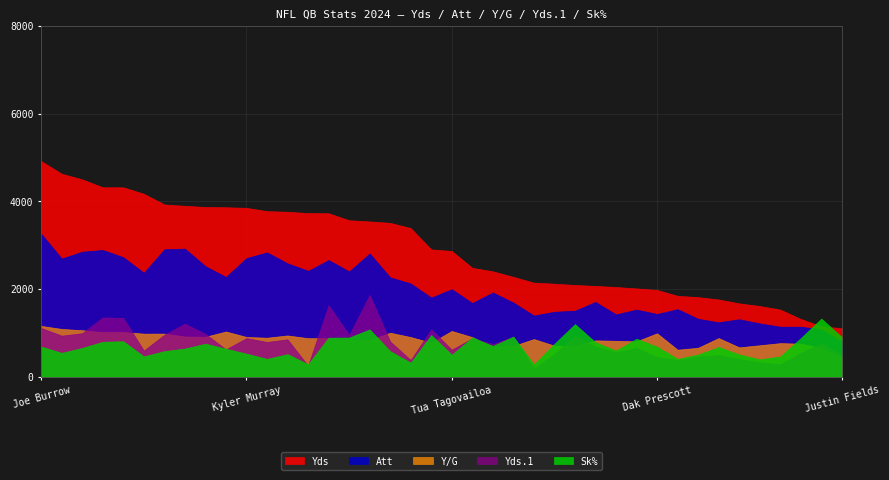

What is the label of the 32nd point from the left?

Cooper Rush